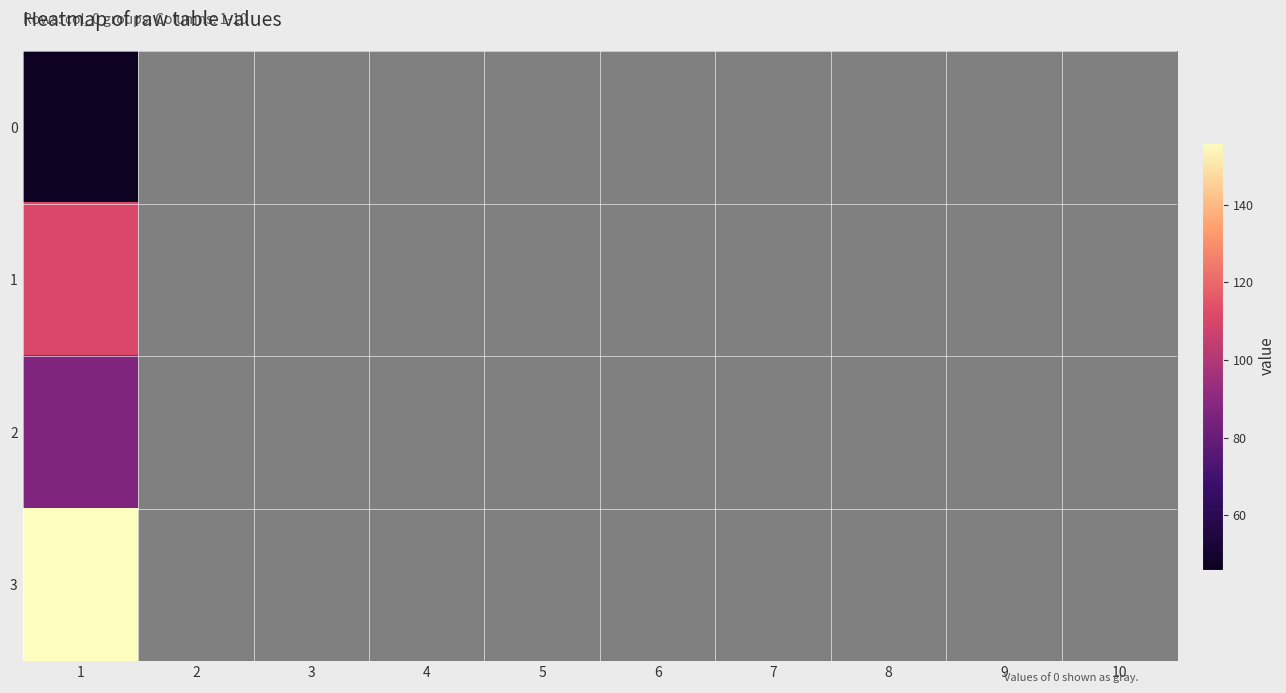

Is it true that 2 equals 0 at 8?

True